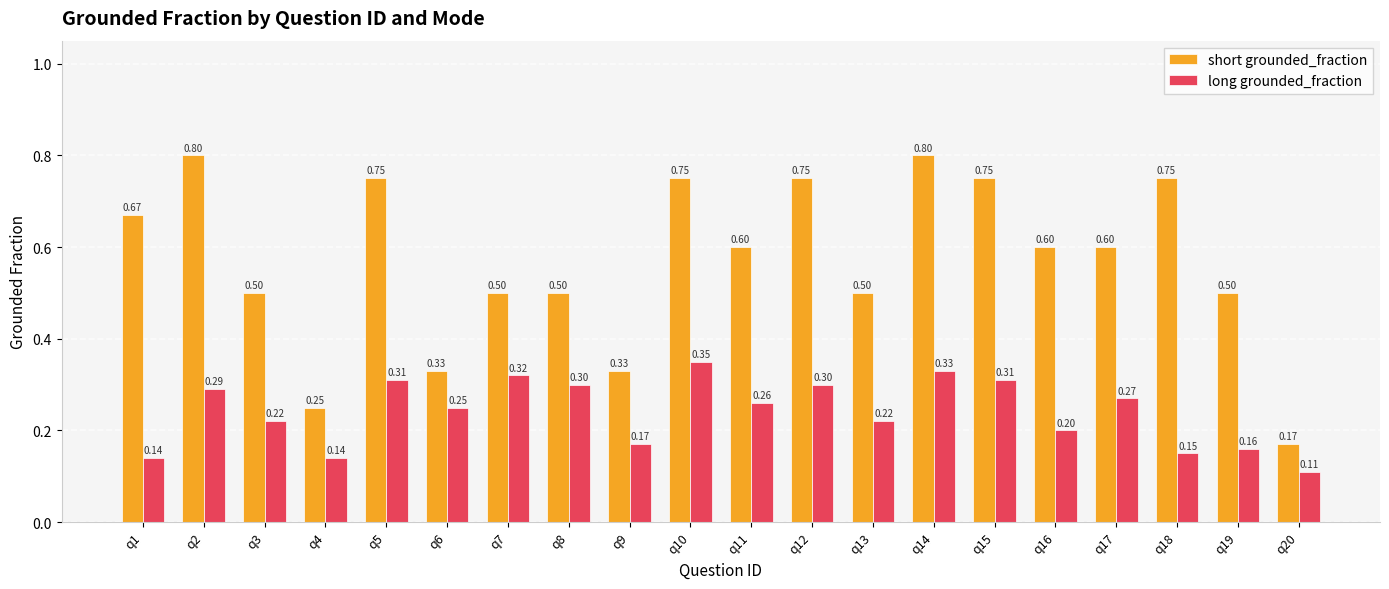

Between q16 and q20, which series saw the biggest shift?

short grounded_fraction